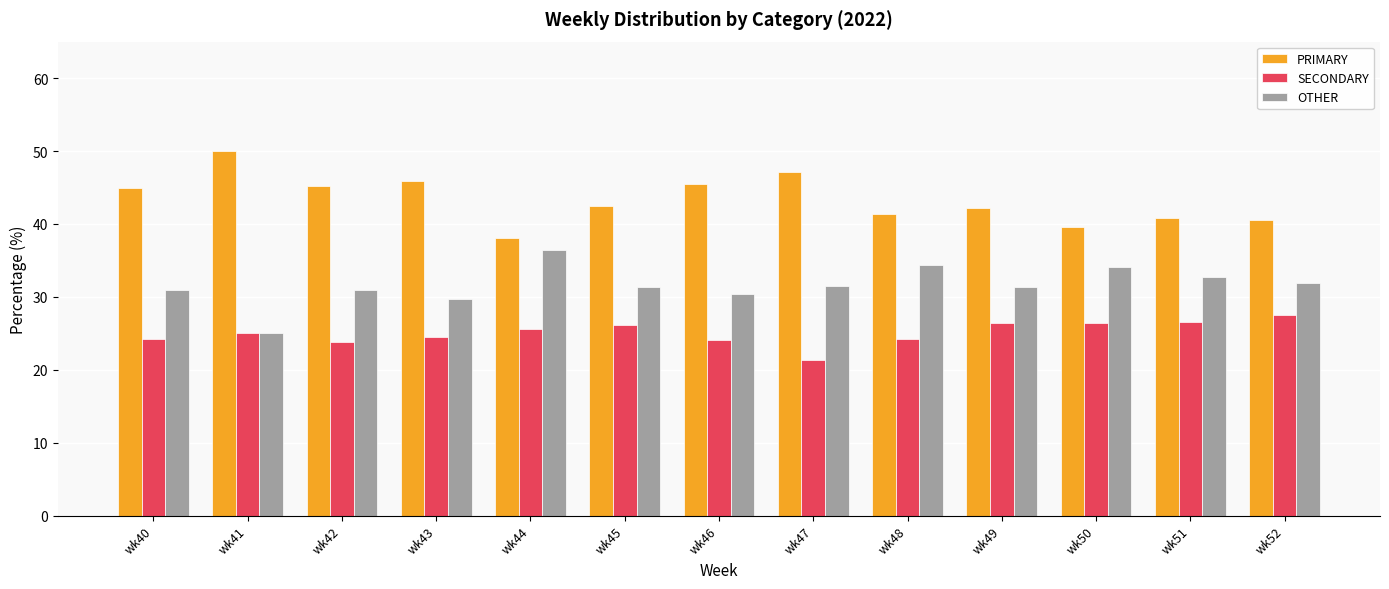

What is the difference between the maximum and minimum values in the SECONDARY series?

6.1